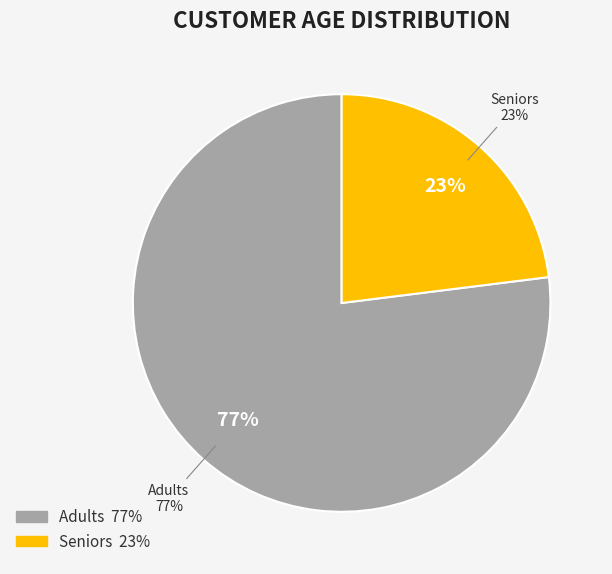

What is the largest slice in the pie chart?

Adults